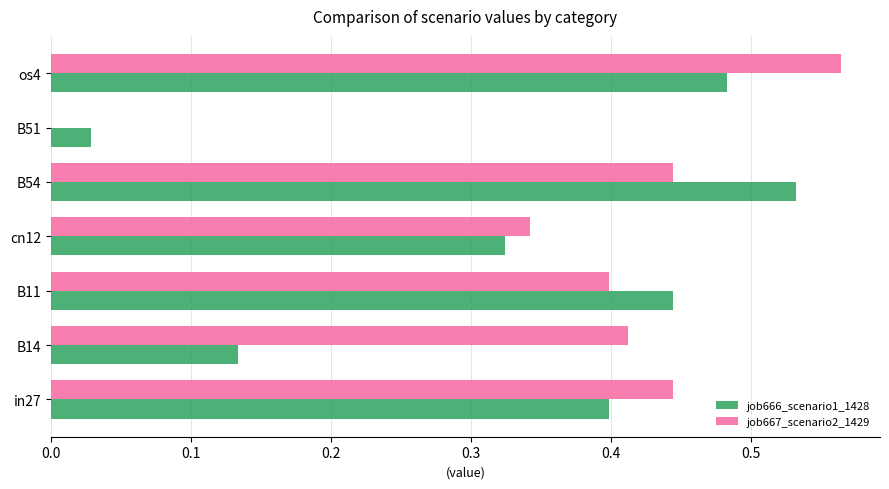

Is the value of job666_scenario1_1428 at cn12 greater than the value of job667_scenario2_1429 at in27?

No